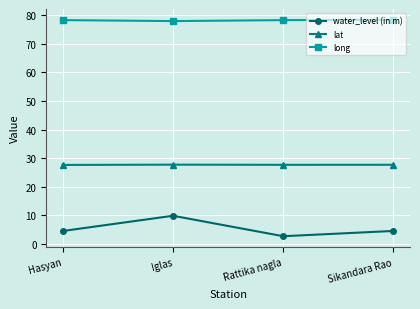

Which series changed the most between Iglas and Sikandara Rao?

water_level (in m)